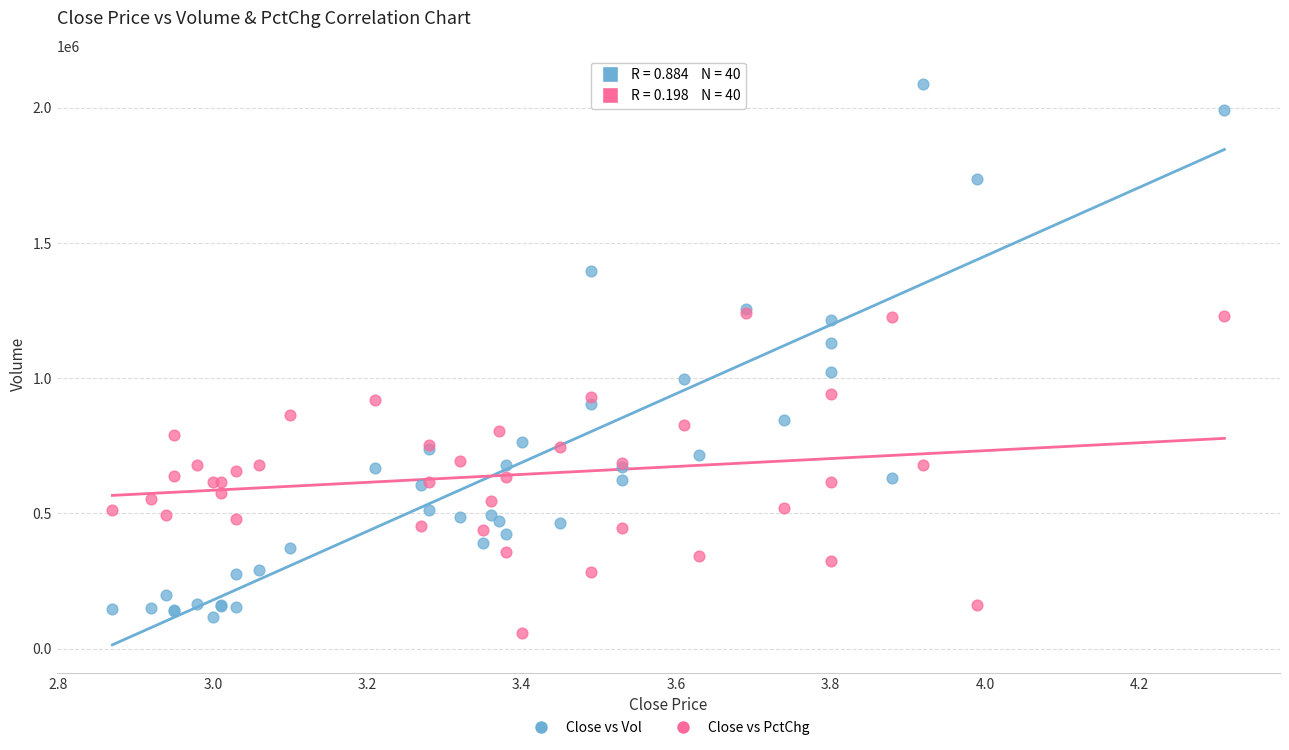

What are all the series names shown in the legend?

Close vs Vol, Close vs PctChg